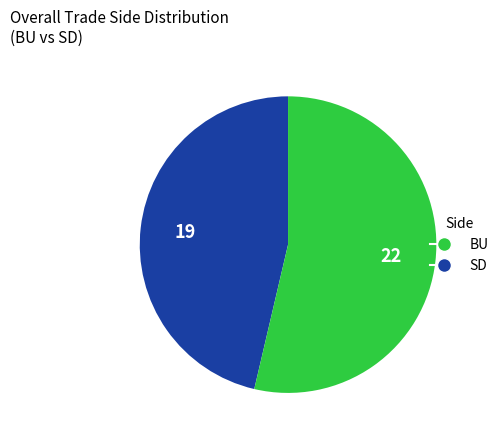

What is the largest slice in the pie chart?

SD